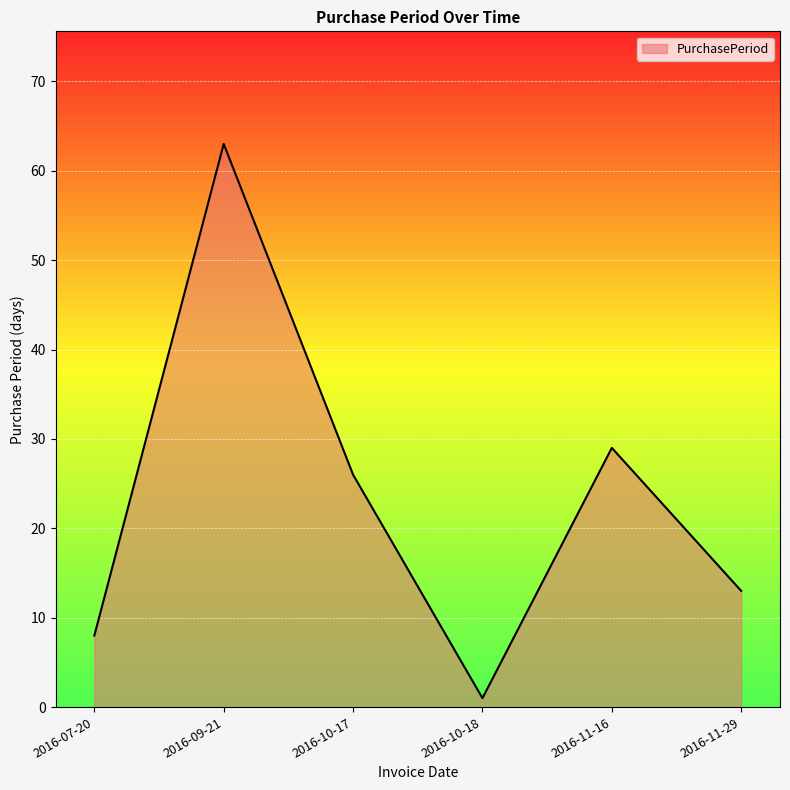

What is the difference between the second highest and second lowest values?

21